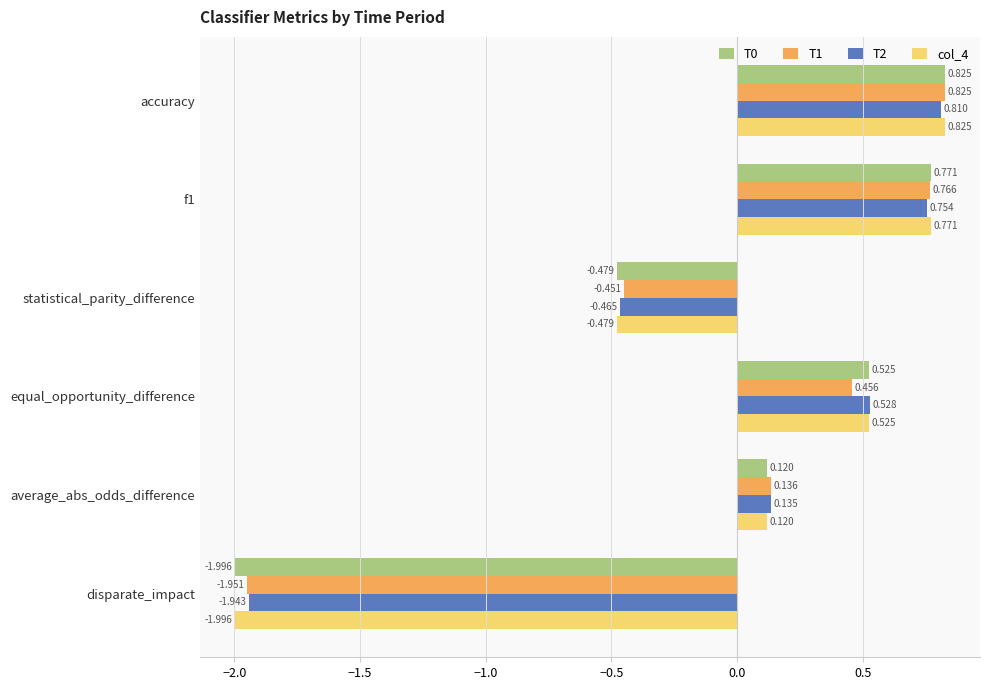

What is the difference between the second highest and second lowest values in the T0 series?

1.2